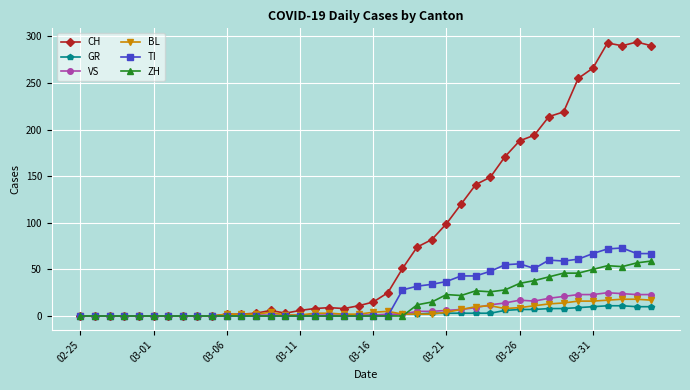

Which series has the widest spread of values?

CH